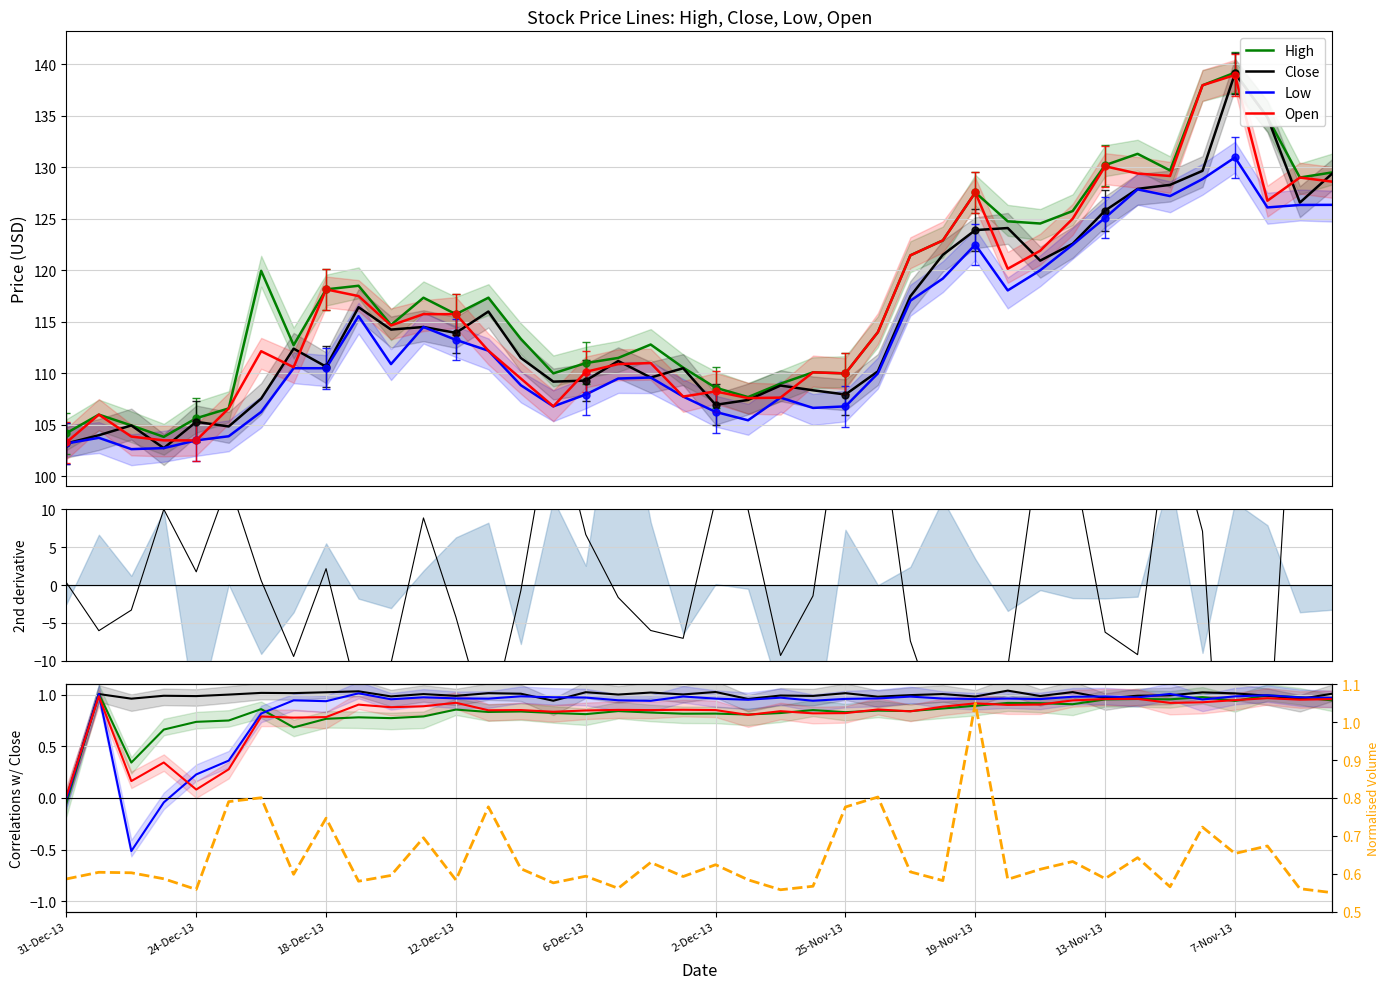

How many negative values does the Low series have?

3